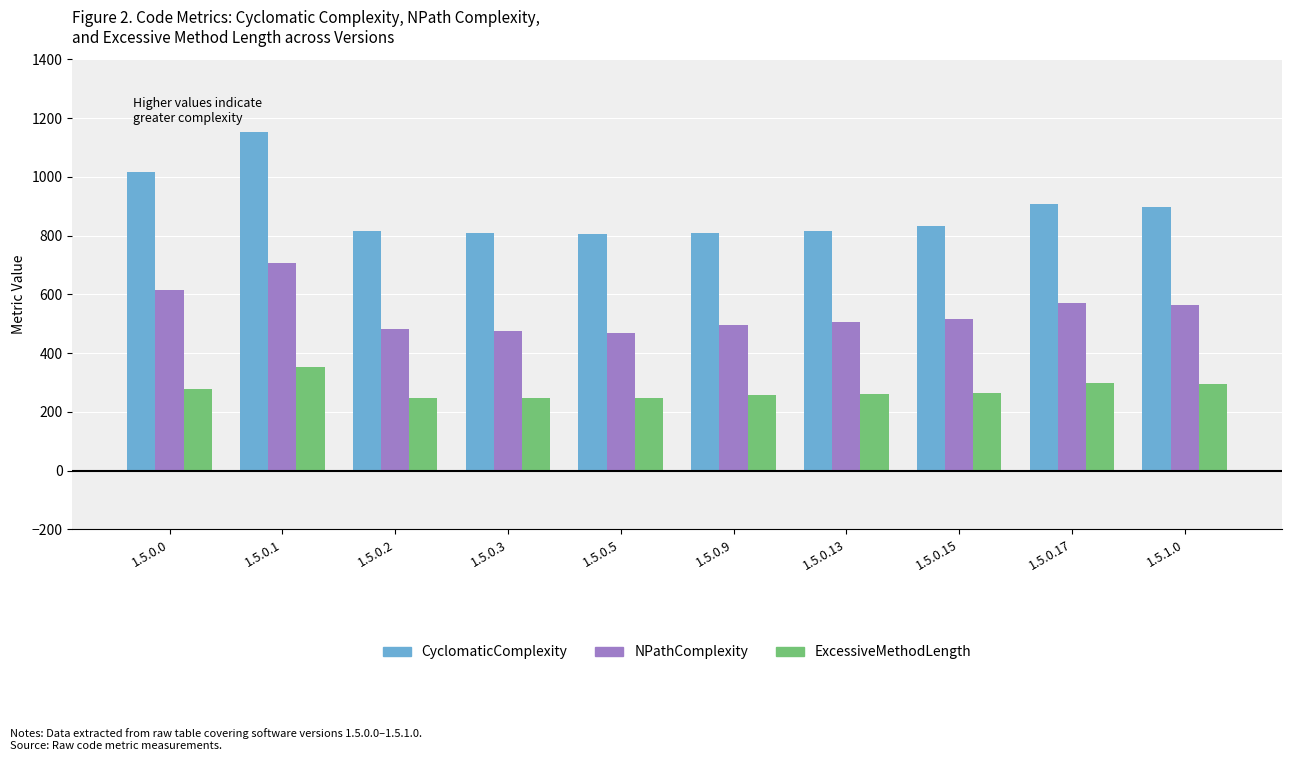

Rank the series by their maximum value, from lowest to highest.

ExcessiveMethodLength, NPathComplexity, CyclomaticComplexity